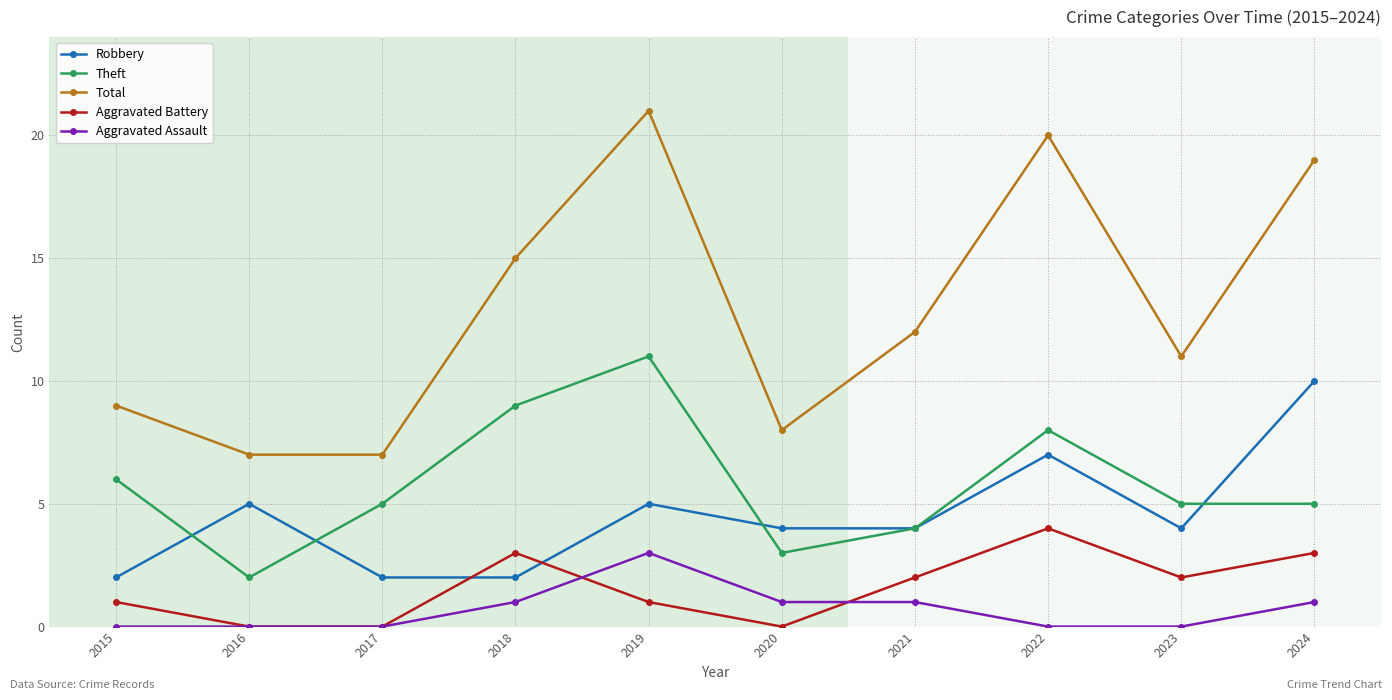

What is the value of the Theft point at the 9th from the left?

5